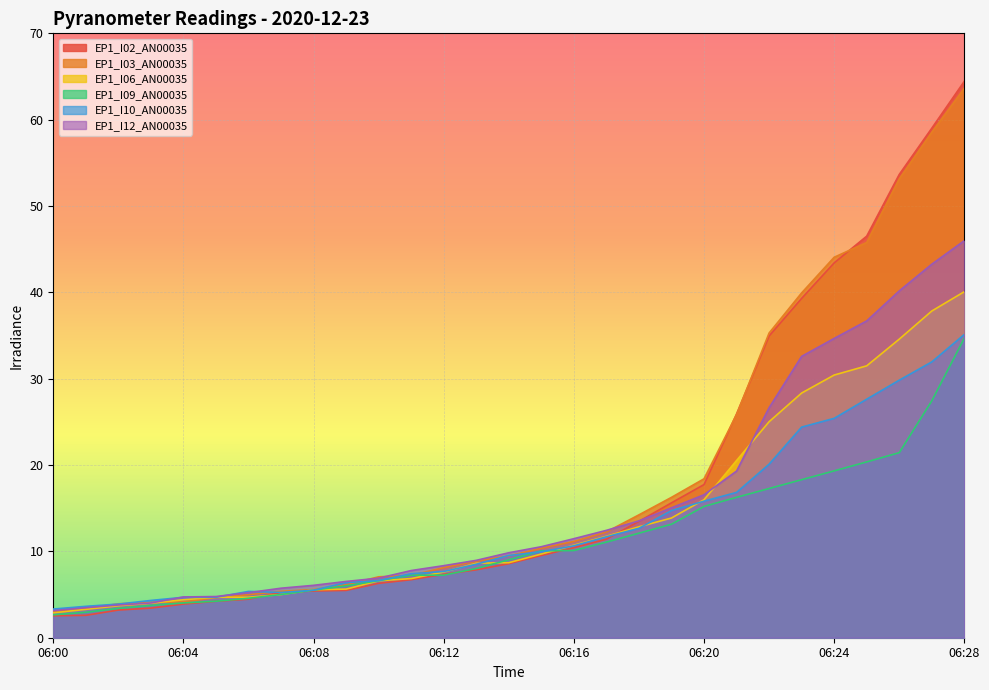

How many values in the EP1_I12_AN00035 series are below 9?

14